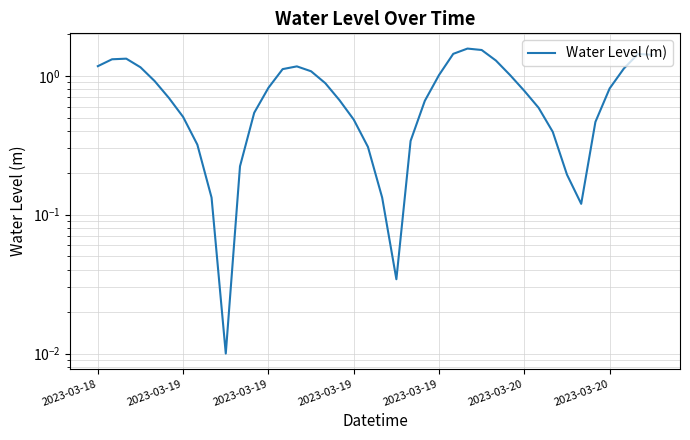

How many lines are shown in the chart?

1